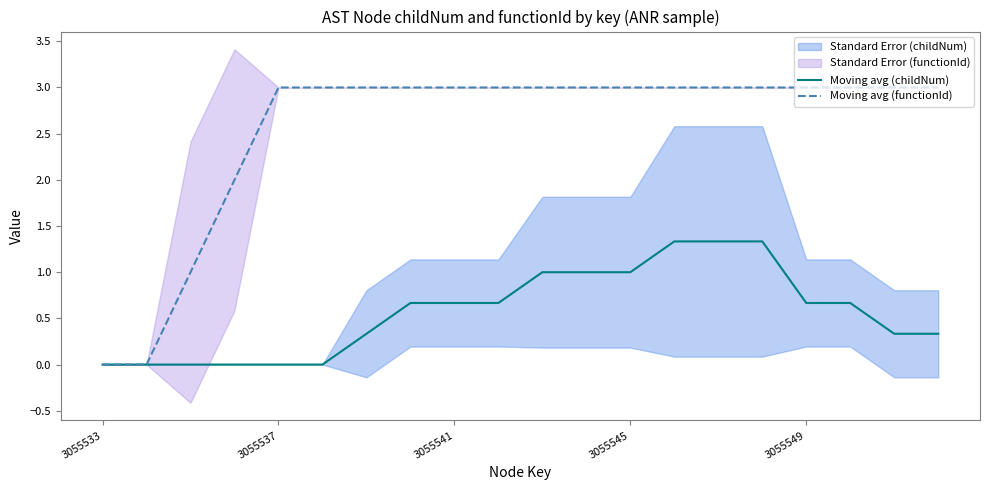

Rank the series by their maximum value, from lowest to highest.

Moving avg (childNum), Moving avg (functionId)